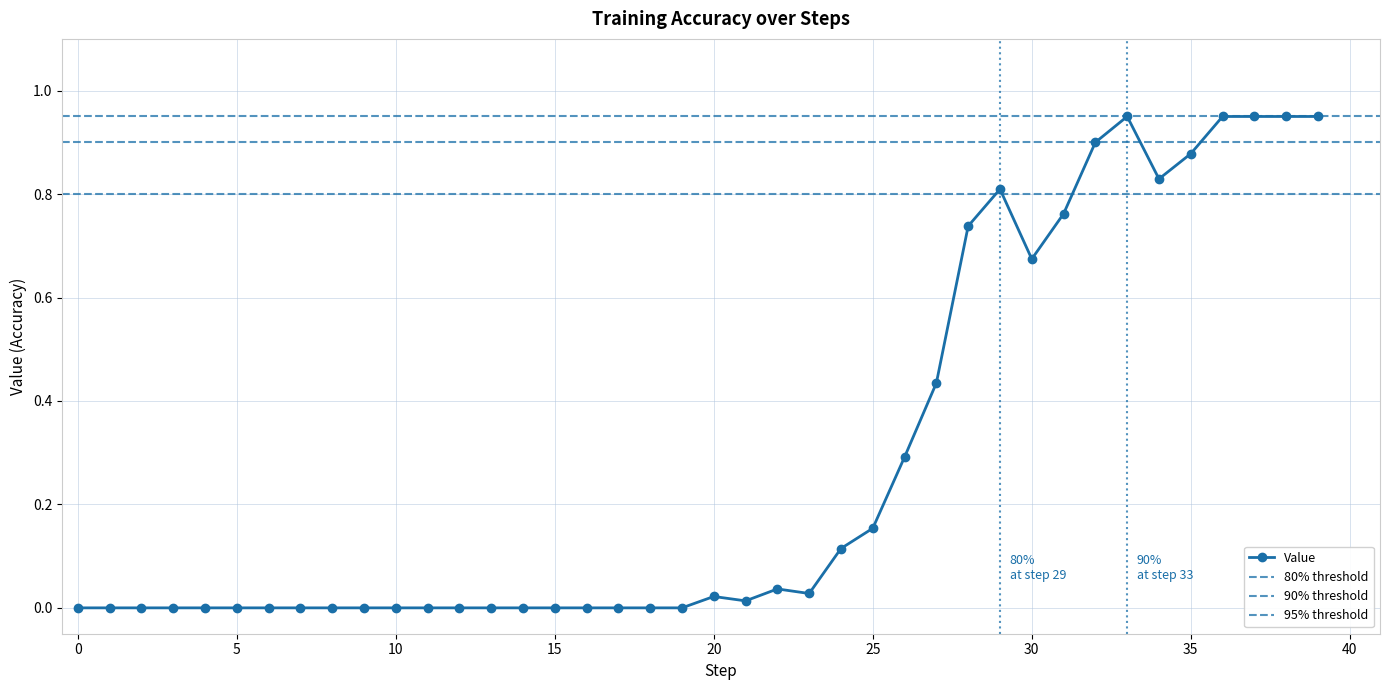

Reading left to right, transcribe all the data shown in this chart.

0=0.0	1=0.0	2=0.0	3=0.0	4=0.0	5=0.0	6=0.0	7=0.0	8=0.0	9=0.0	10=0.0	11=0.0	12=0.0	13=0.0	14=0.0	15=0.0	16=0.0	17=0.0	18=0.0	19=0.0	20=0.0	21=0.0	22=0.0	23=0.0	24=0.1	25=0.2	26=0.3	27=0.4	28=0.7	29=0.8	30=0.7	31=0.8	32=0.9	33=0.9	34=0.8	35=0.9	36=0.9	37=0.9	38=0.9	39=0.9